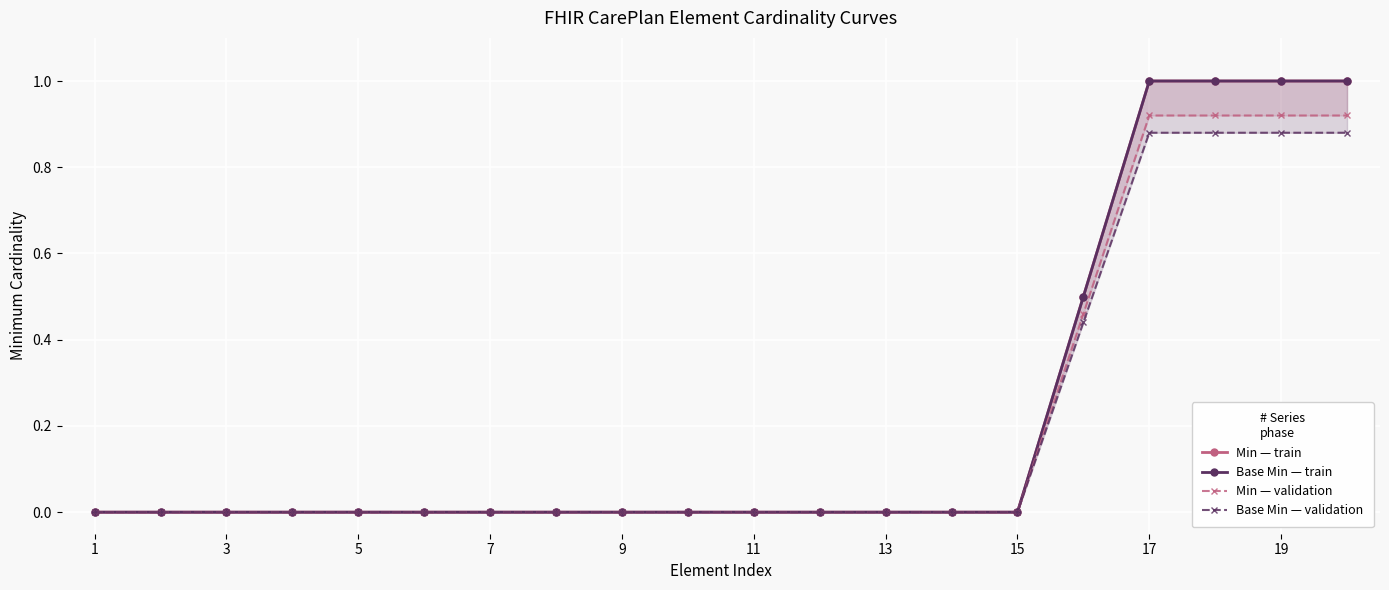

At 7, list the series in order from largest to smallest.

Min — train, Base Min — train, Min — validation, Base Min — validation